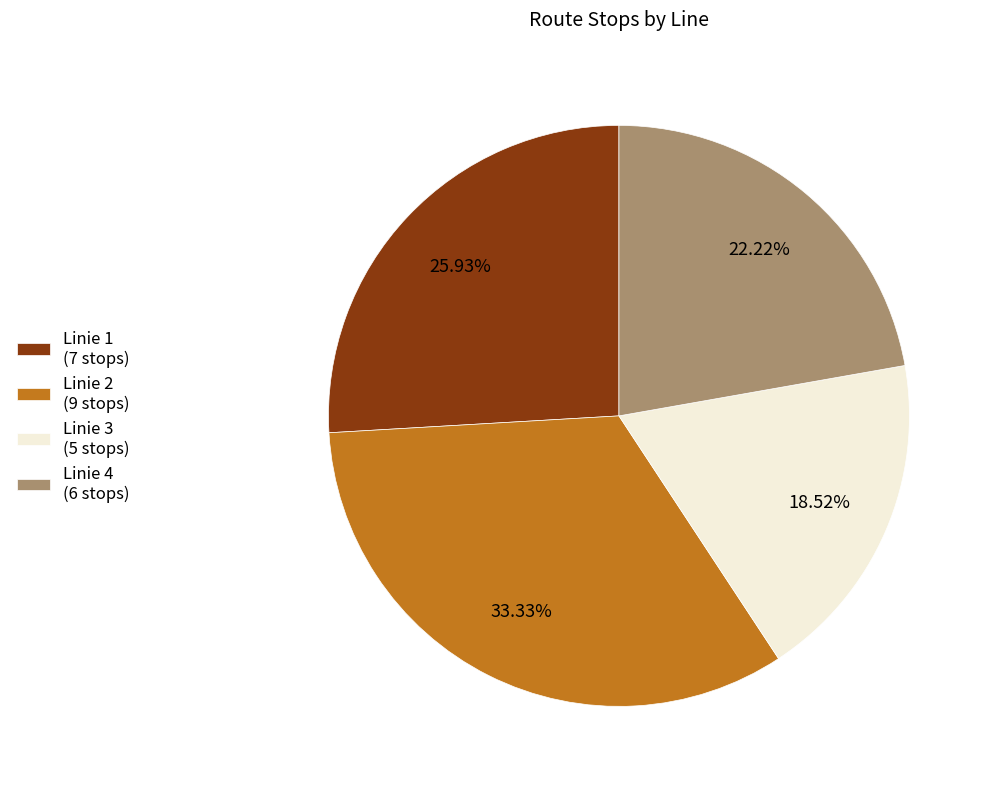

Which slice is the largest?

Linie 2